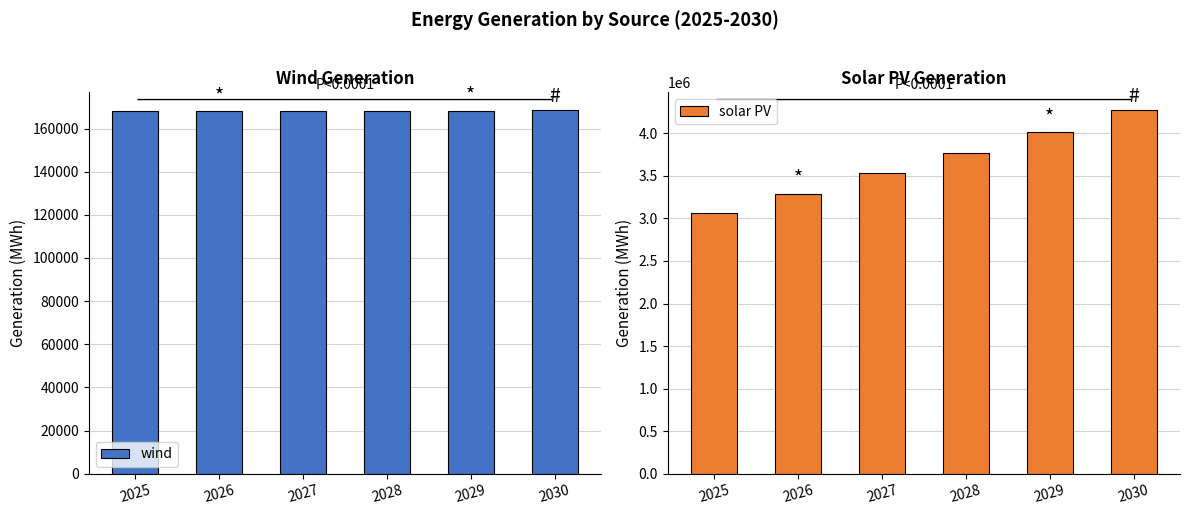

How many data points does each series have?

6